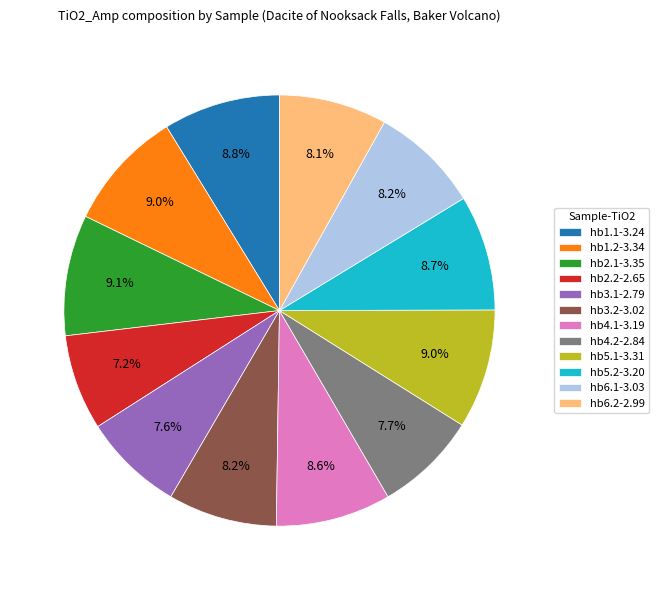

To the nearest percent, what is the difference between the largest and smallest slice percentages?

2%